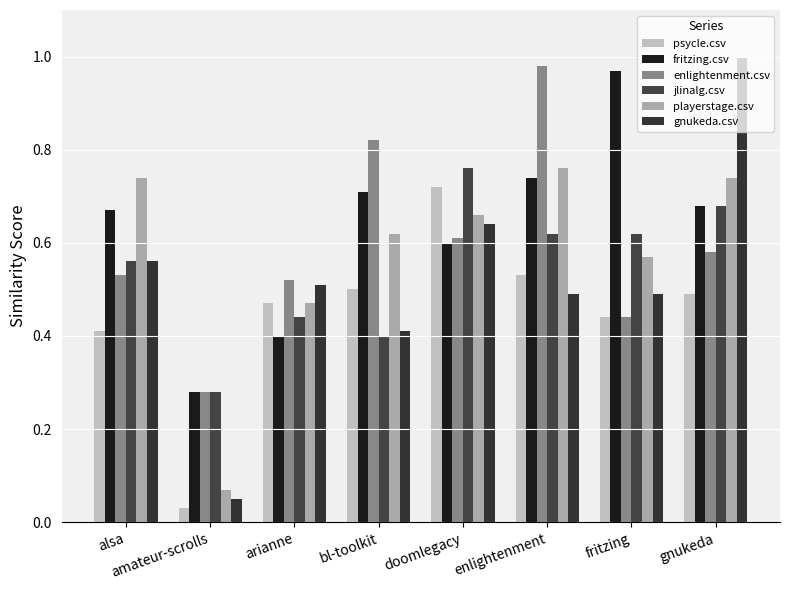

Which series has the widest spread of values?

gnukeda.csv